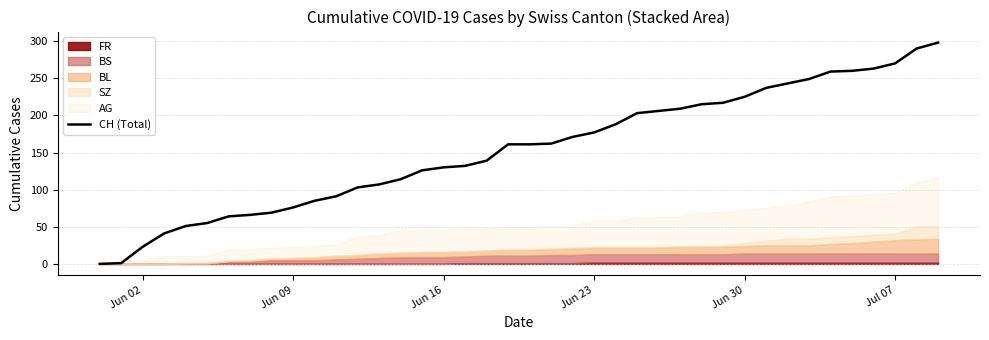

True or false: CH (Total) has a value of 130 at Jun 16.

True